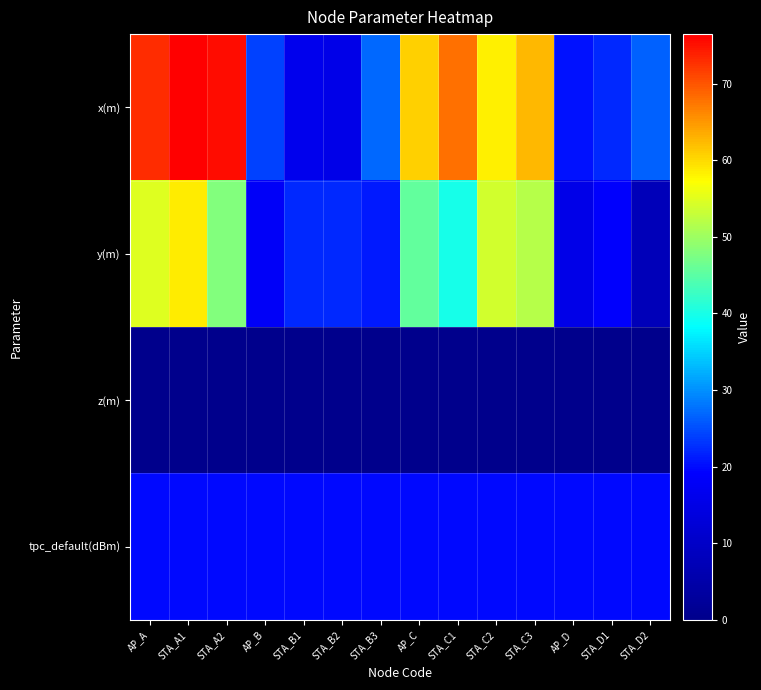

What is the greatest value displayed?

76.5